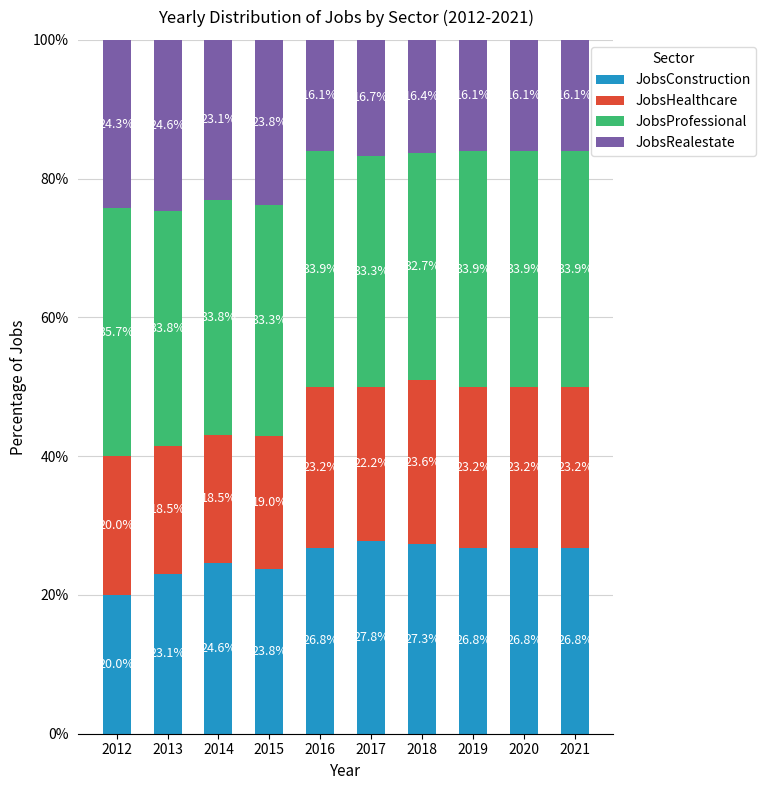

What is the sum of the JobsConstruction values at 2021 and 2018?

54.1